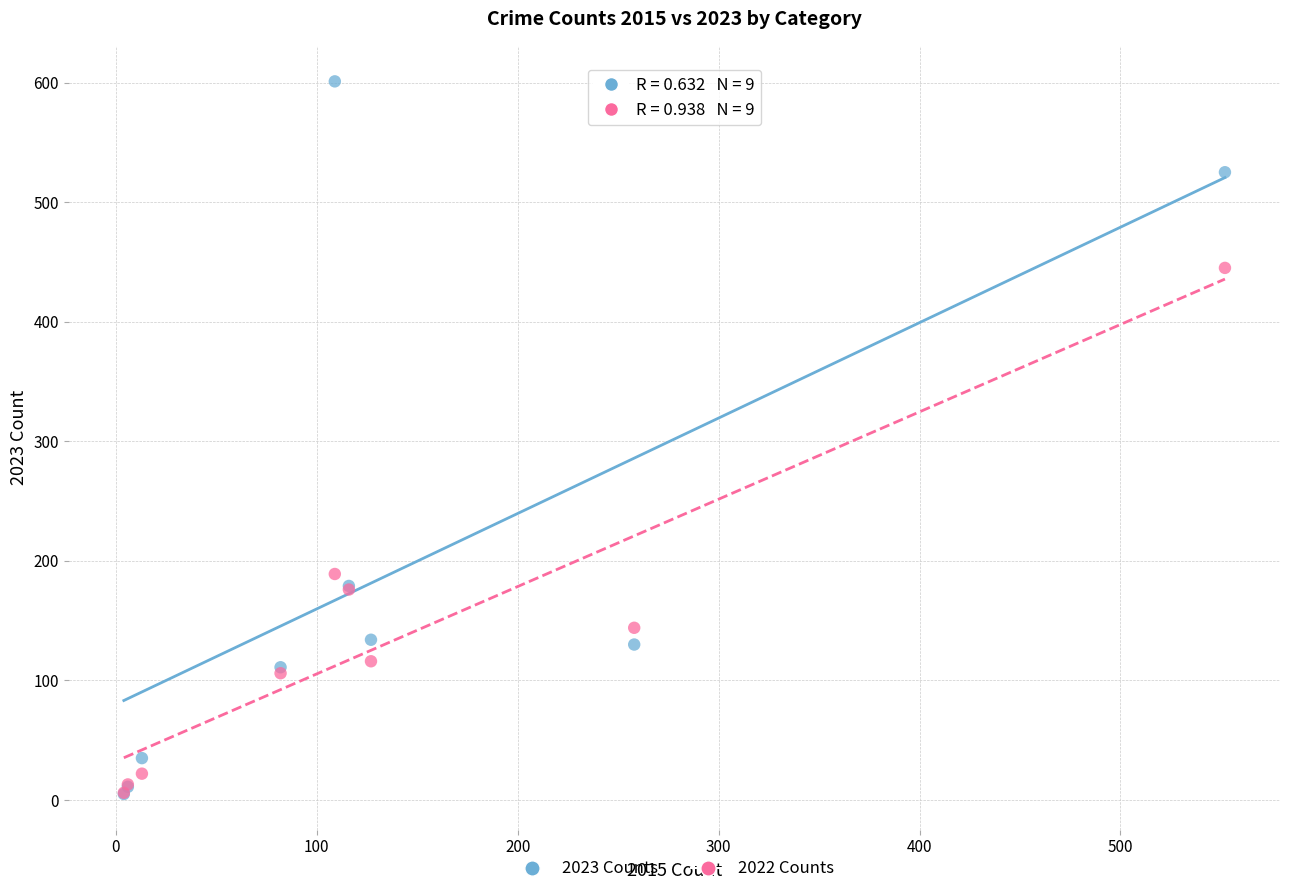

Across all series, what Y value is closest to 303?

189